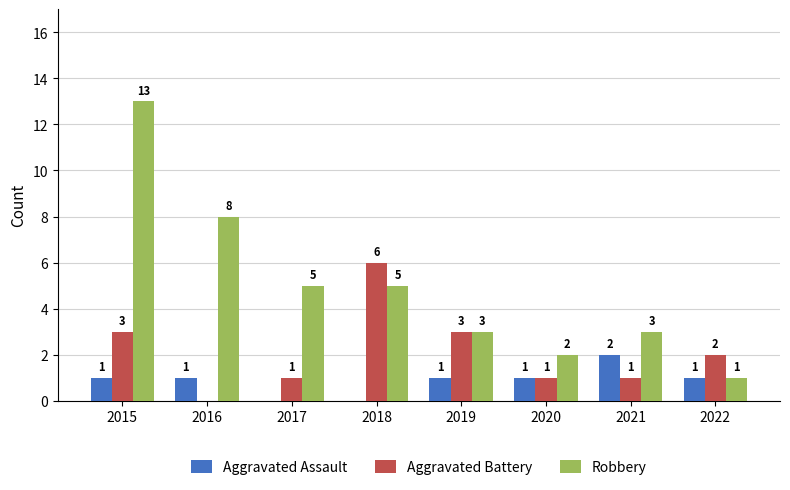

Are the bars grouped side by side (vs. stacked)?

Yes